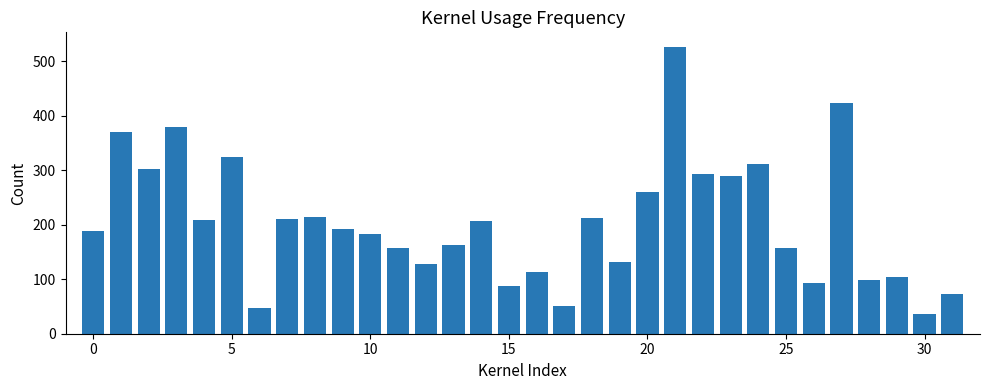

How many values are below 193?

16